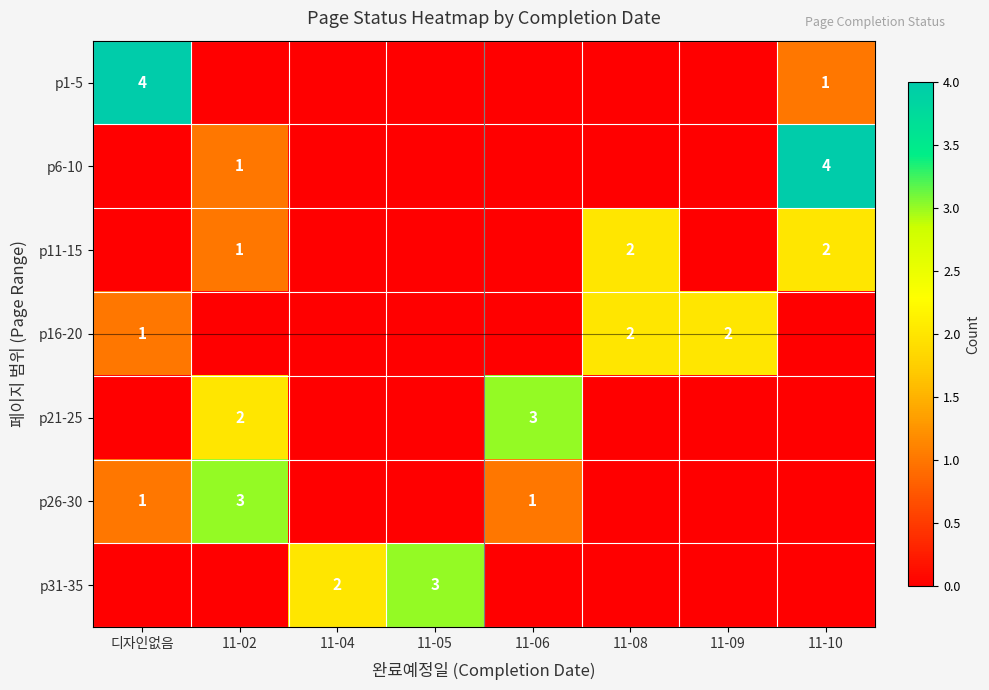

How many data points does each series have?

8